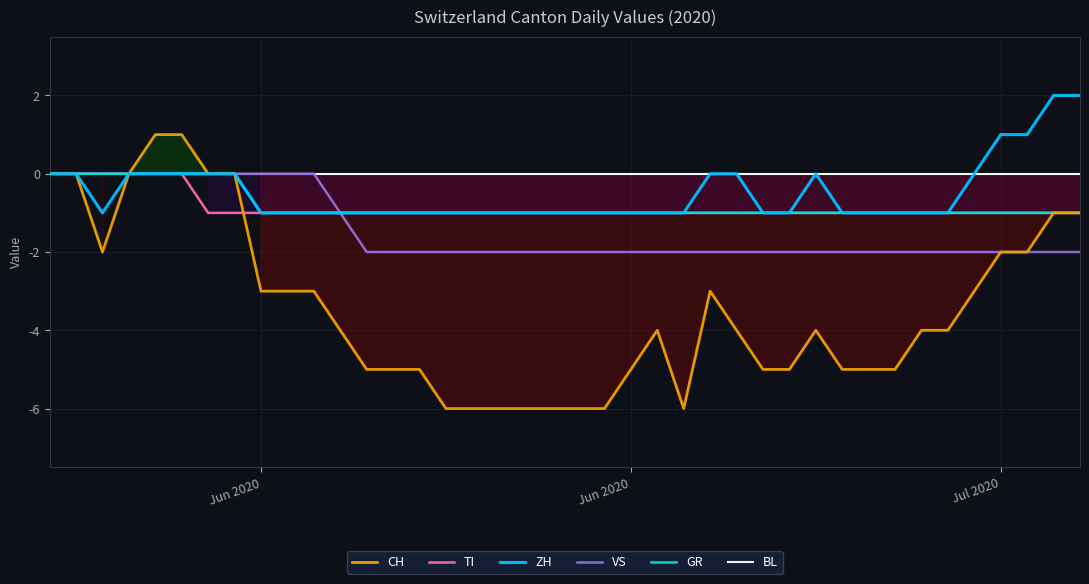

Does the chart display data point markers on the line(s)?

No